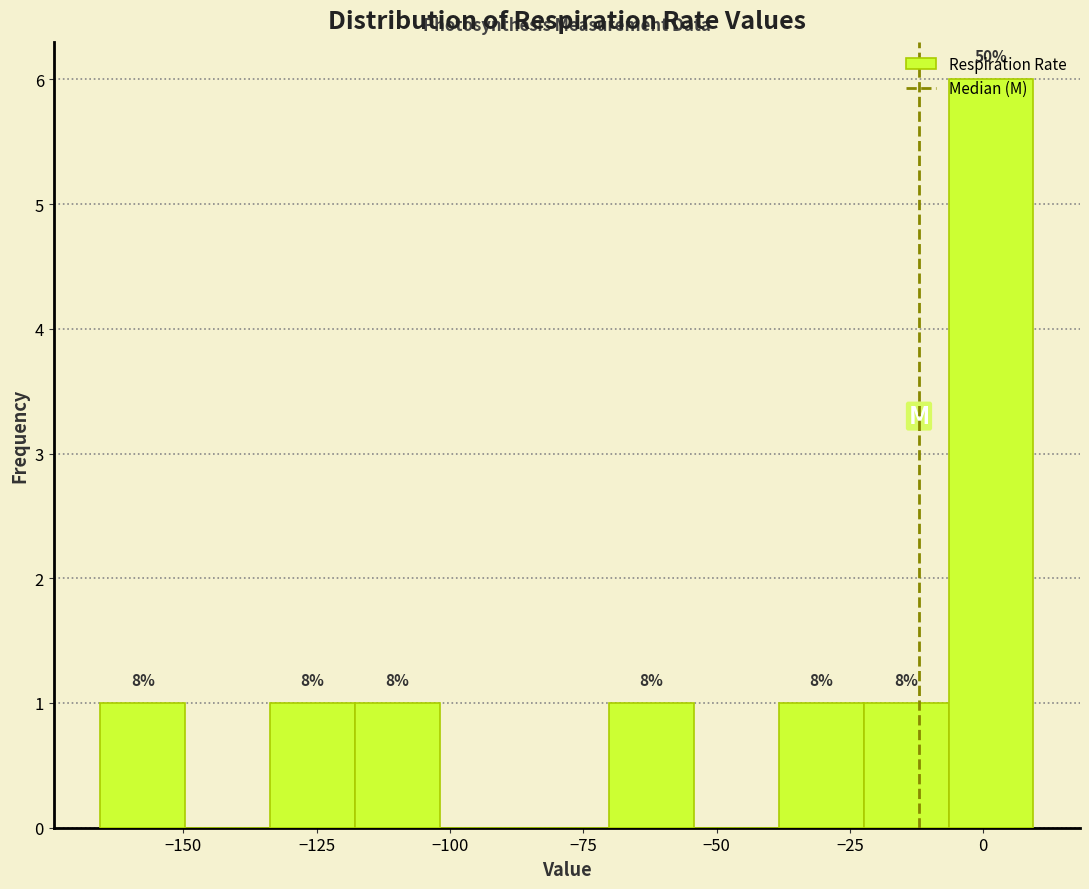

Read against the x-axis, roughly where is the centre of the tallest bar?

0